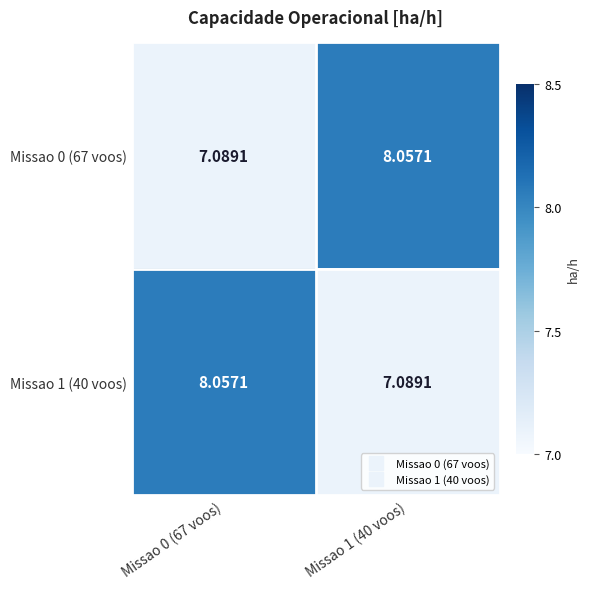

Is the value of Missao 0 (67 voos) at Missao 1 (40 voos) greater than the value of Missao 1 (40 voos) at Missao 1 (40 voos)?

Yes